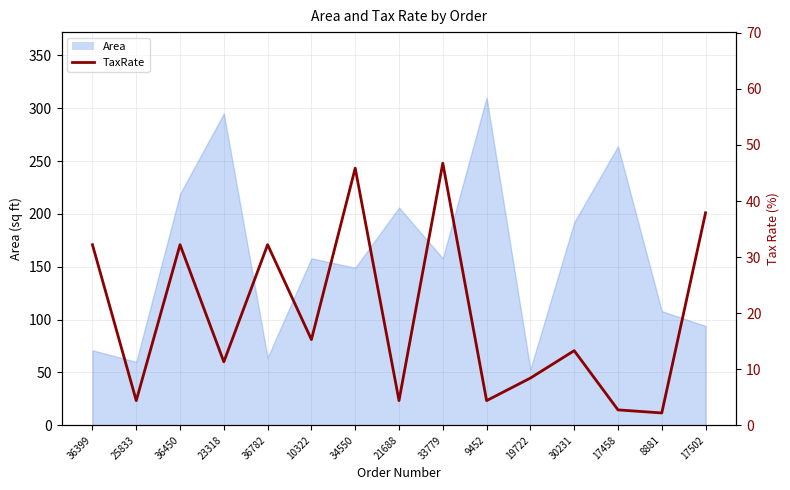

What is the label of the 11th point from the left?

19722